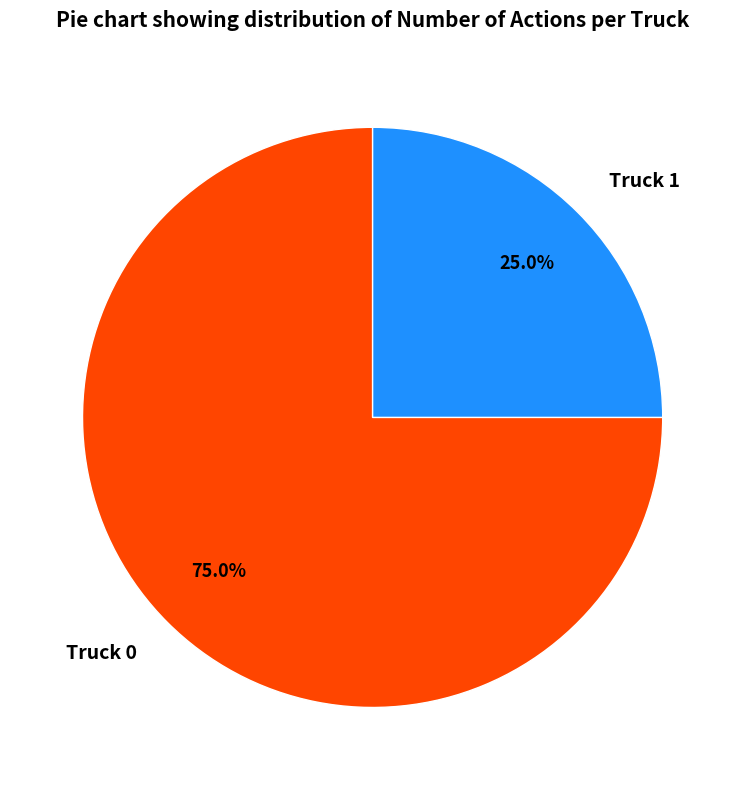

What is the ratio of the value at Truck 1 to the value at Truck 0?

0.3